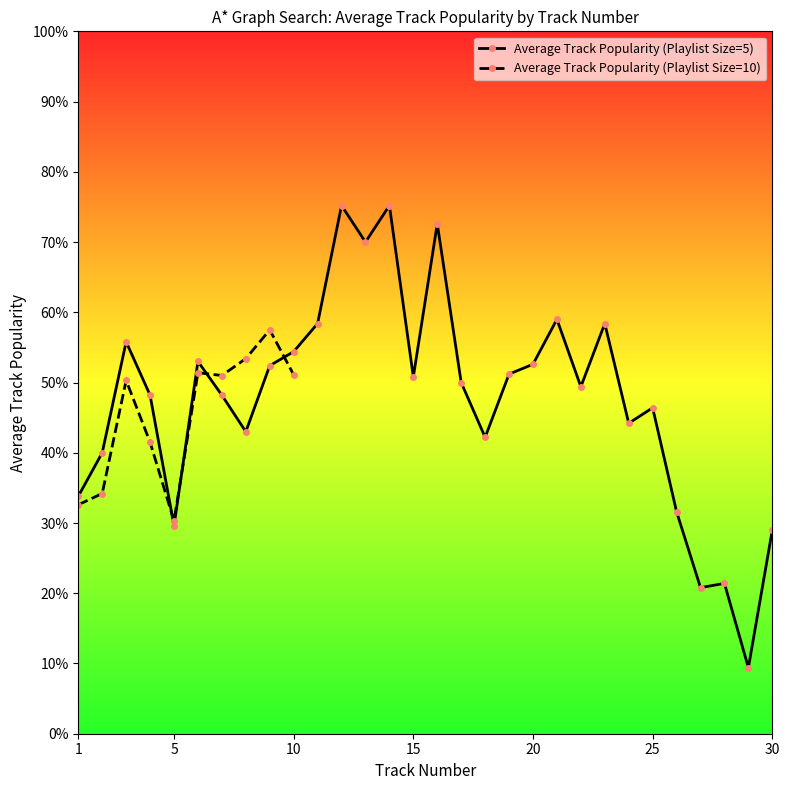

In Average Track Popularity (Playlist Size=5), how many points are lower than both neighbors (excluding endpoints)?

9